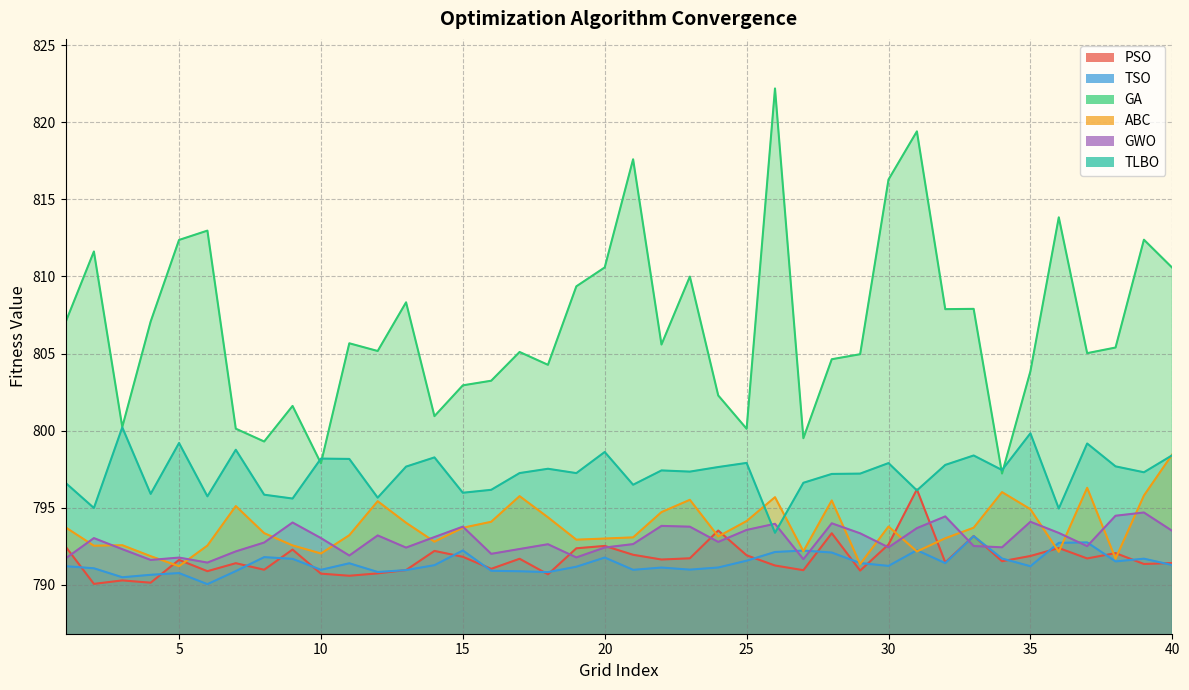

Does the chart have visible grid lines?

Yes